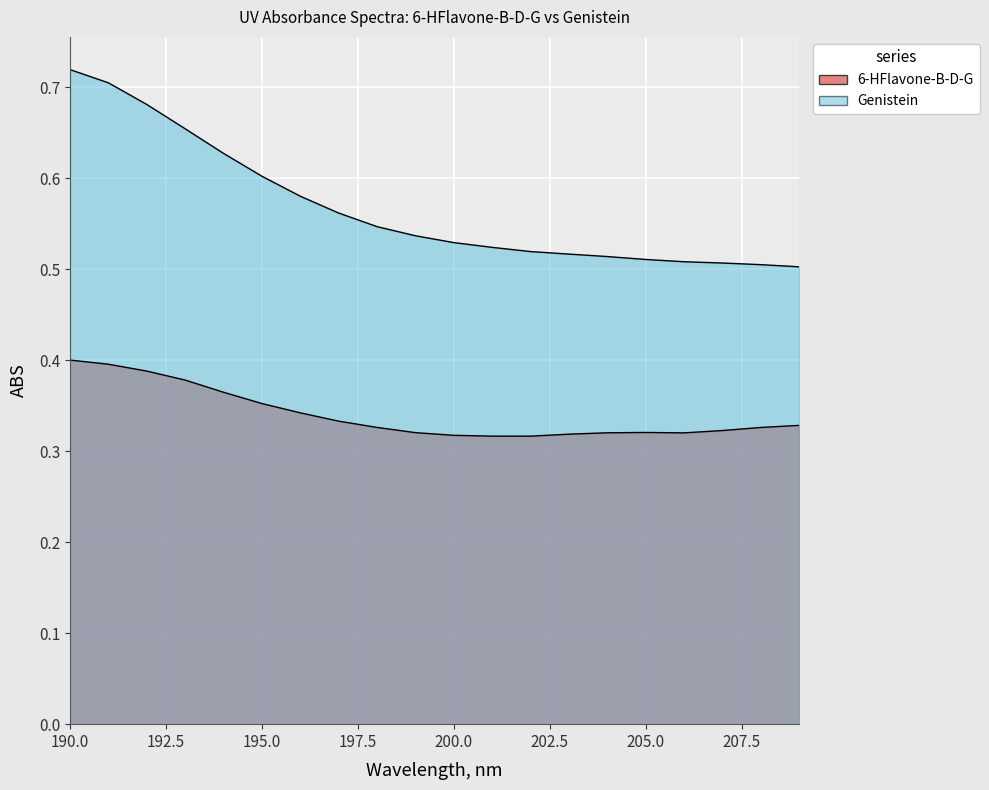

True or false: 6-HFlavone-B-D-G and Genistein cross at least once.

False